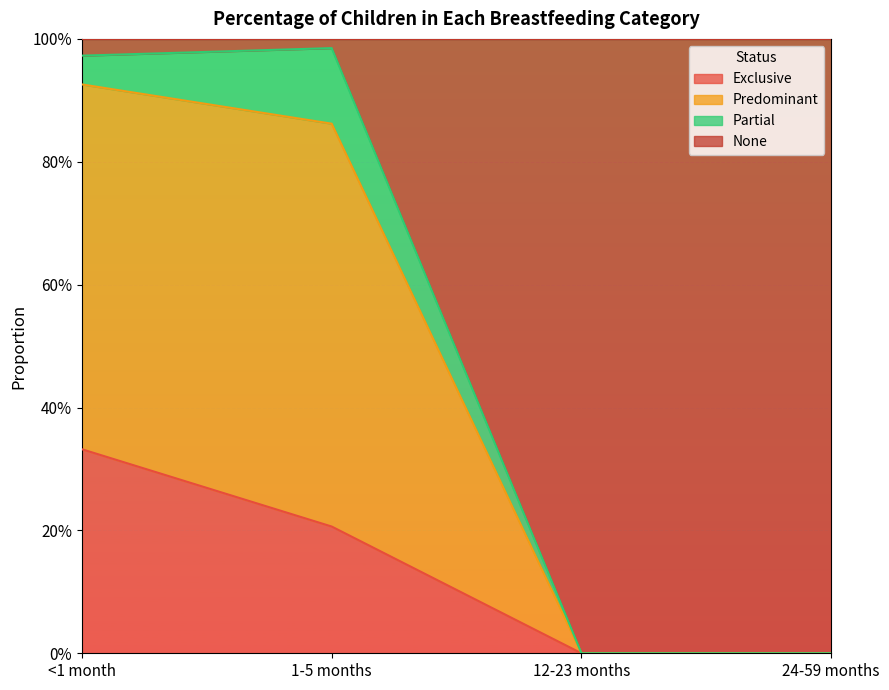

What is the average value of the Exclusive series?

0.1